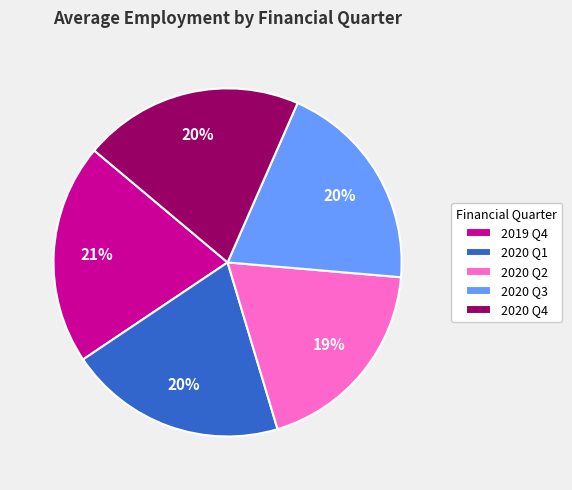

Combined, do 2020 Q2 and 2020 Q1 account for over 50%?

No